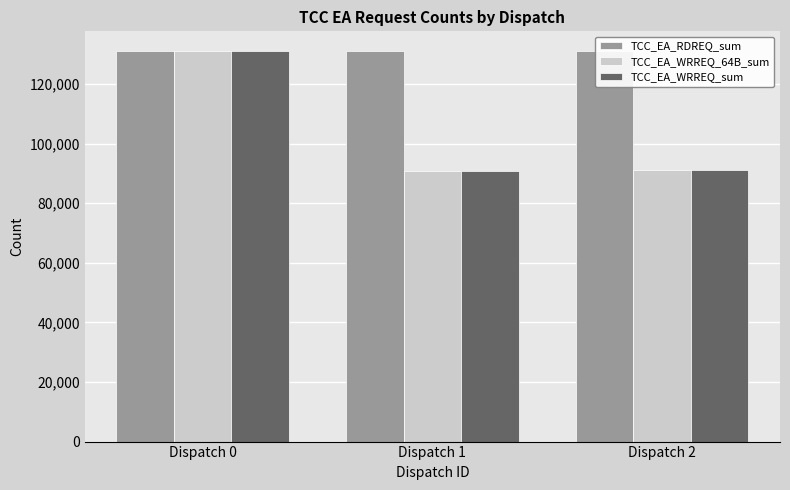

Which label corresponds to the largest value in the chart?

Dispatch 2